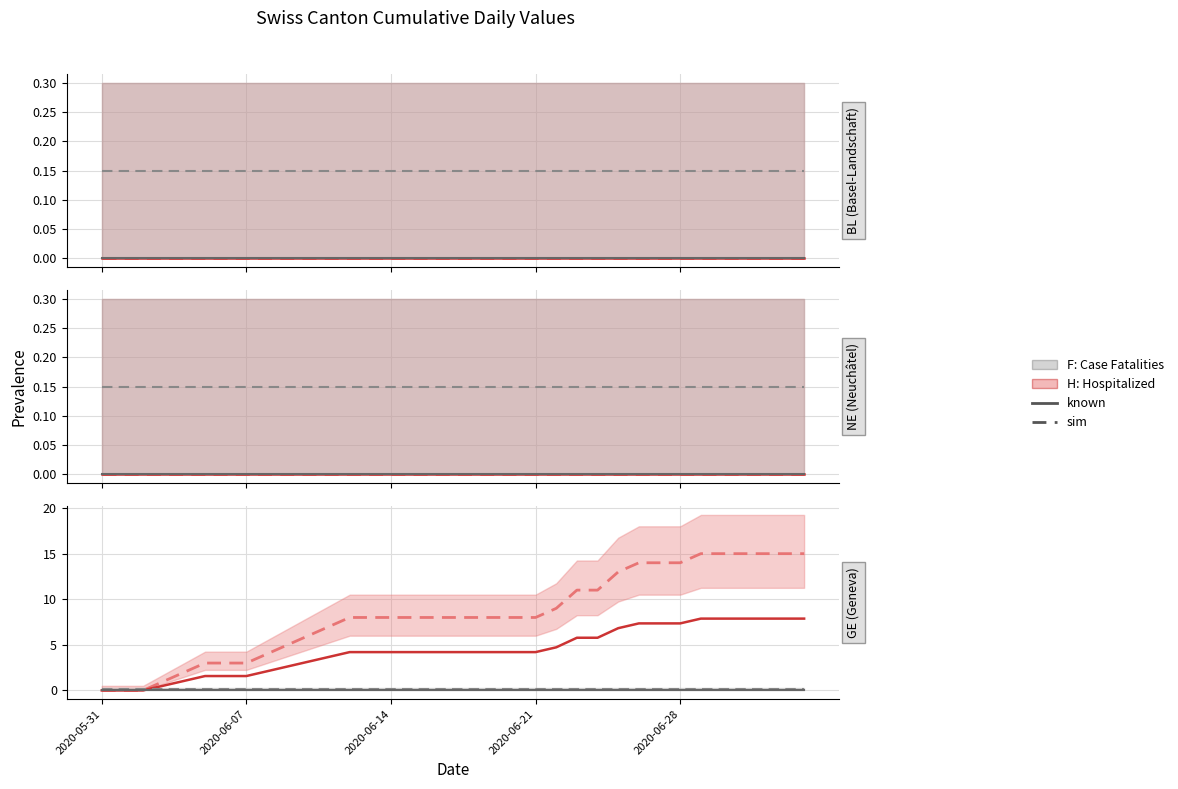

True or false: sim and known cross at least once.

False